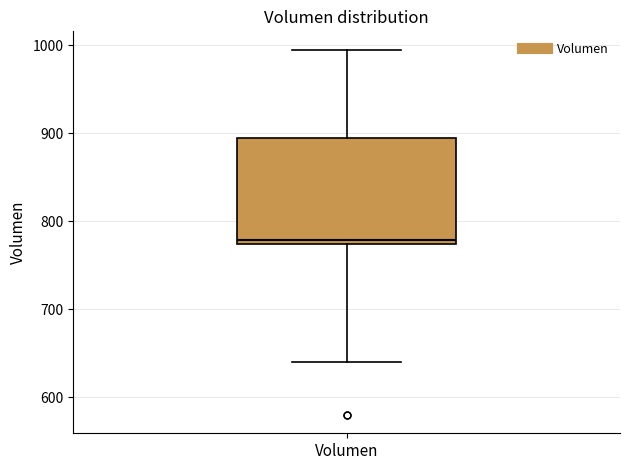

Transcribe this box plot: give where the median line is, the range the box spans, and where the two whiskers end, as read against the y-axis. The values are not printed on the chart, so give them approximately, as read against the axis.

median 780, box 770 to 890, whiskers 640 to 1000